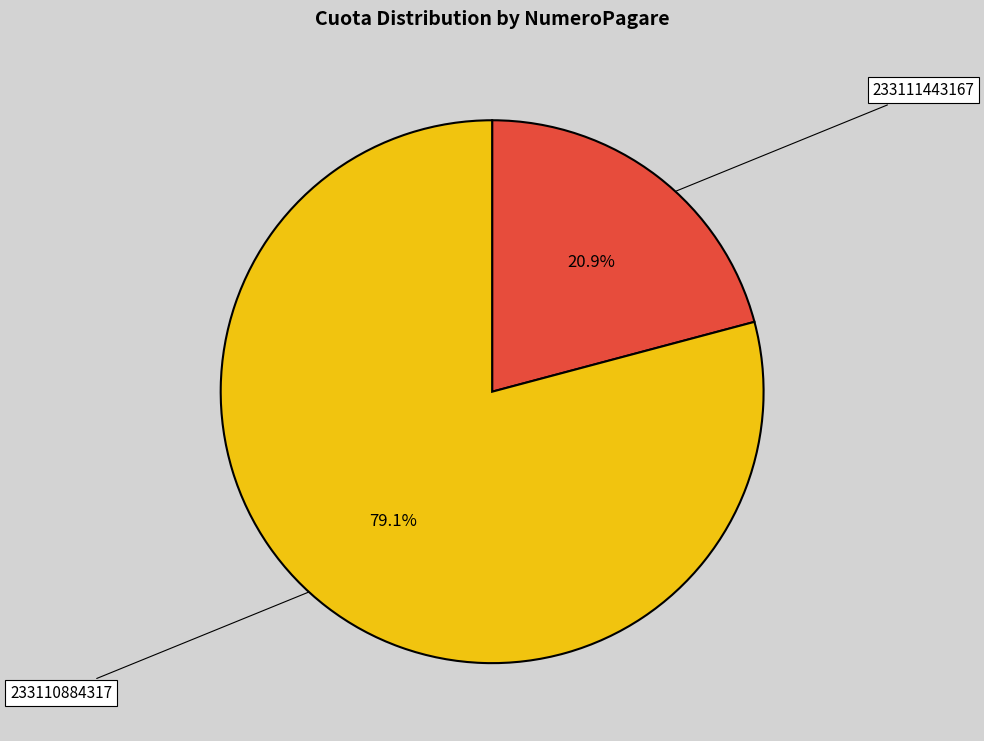

Count the number of slices in the pie.

2